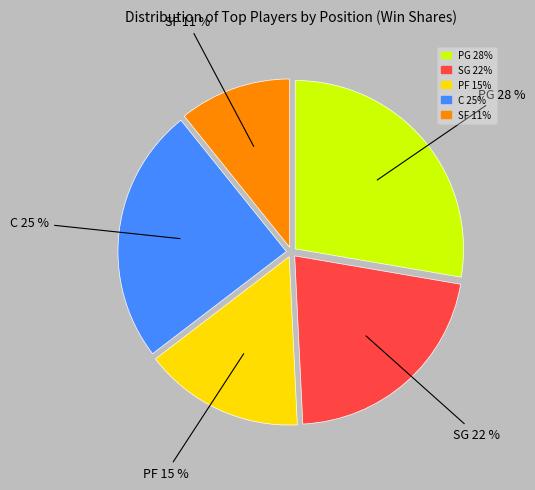

Between PF and SG, which is larger?

SG